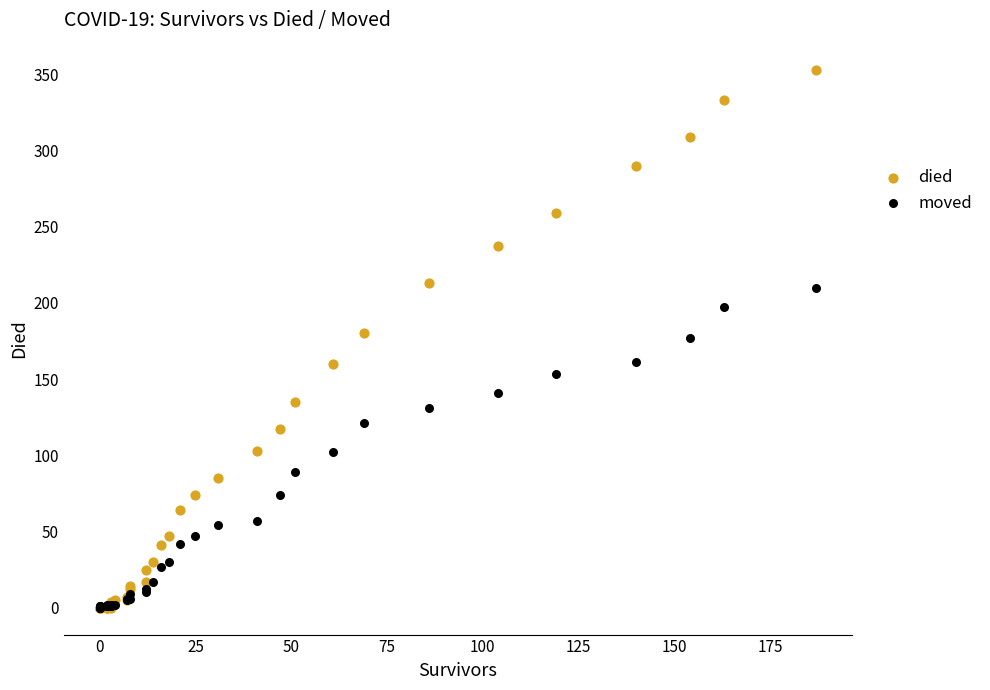

What are all the series names shown in the legend?

died, moved